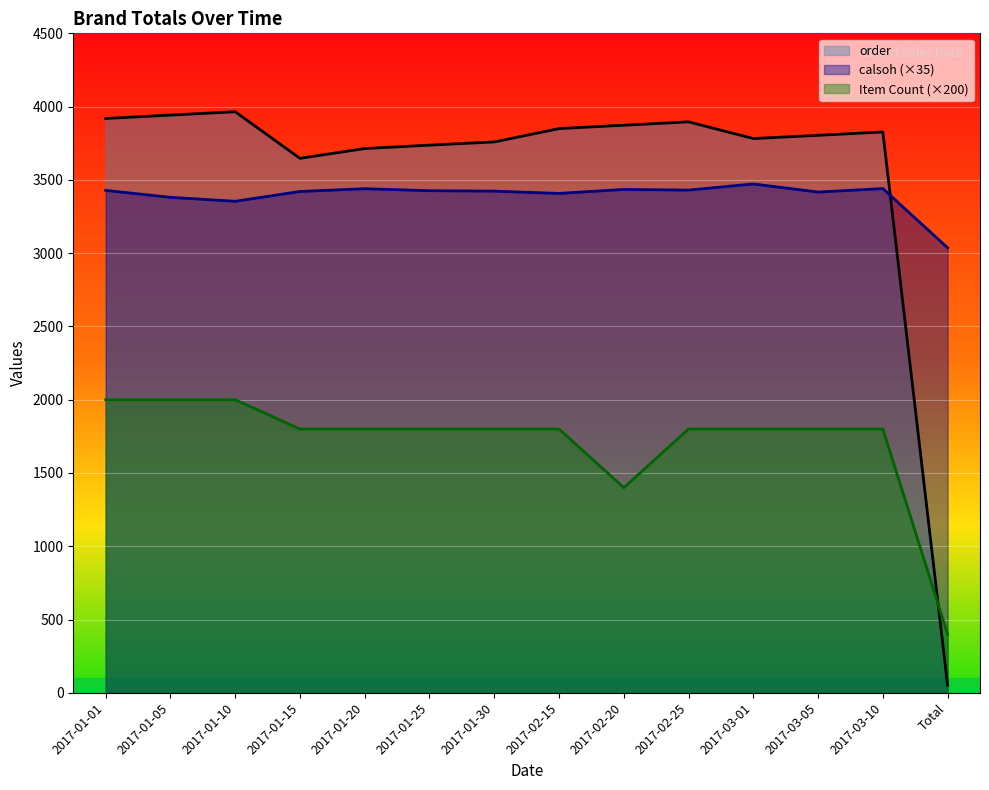

Which series has the largest total across all categories?

order